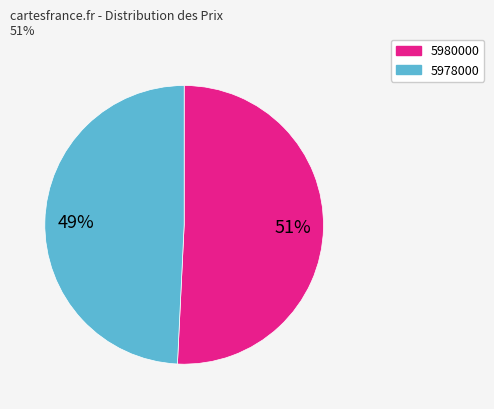

Is 5978000 the majority of the pie?

No